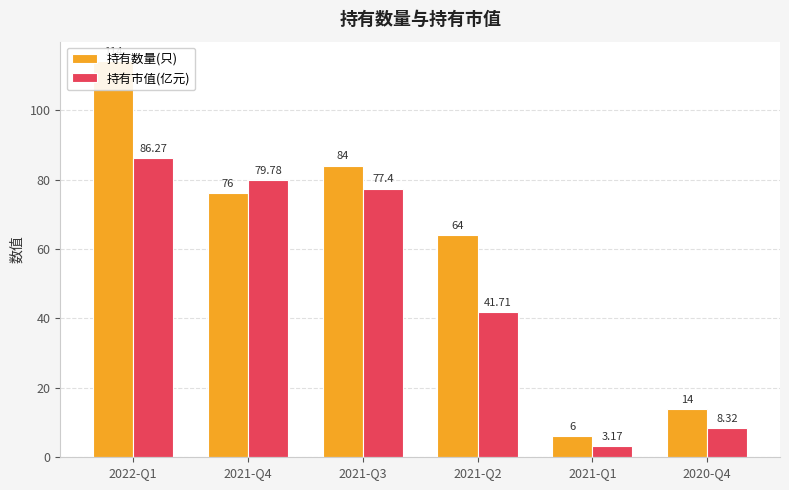

Reading left to right, list all the values displayed in this chart.

持有数量(只): 2022-Q1=114.0	2021-Q4=76.0	2021-Q3=84.0	2021-Q2=64.0	2021-Q1=6.0	2020-Q4=14.0
持有市值(亿元): 2022-Q1=86.3	2021-Q4=79.8	2021-Q3=77.4	2021-Q2=41.7	2021-Q1=3.2	2020-Q4=8.3